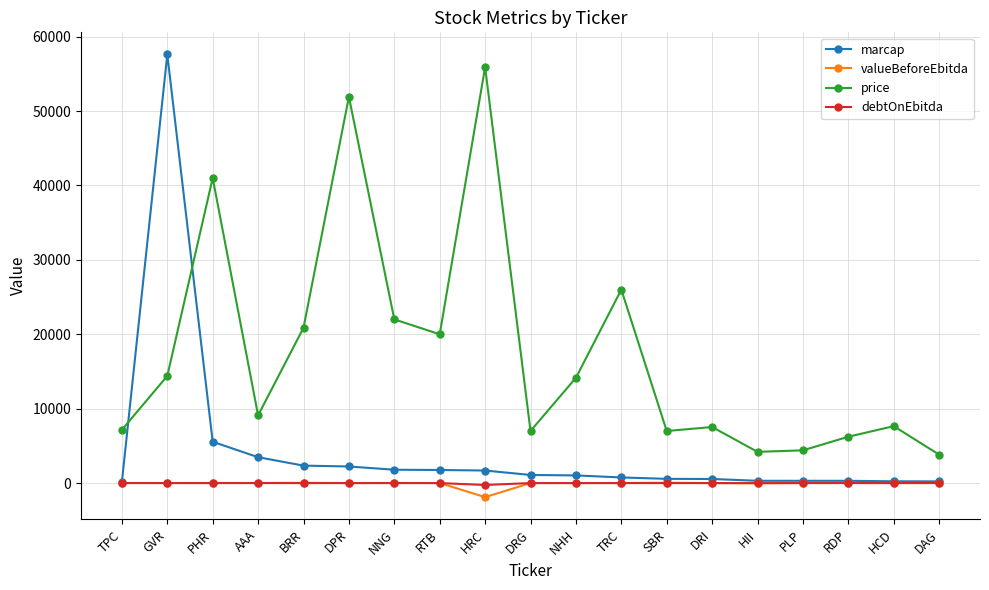

True or false: price has more than 1 interior local peaks.

True